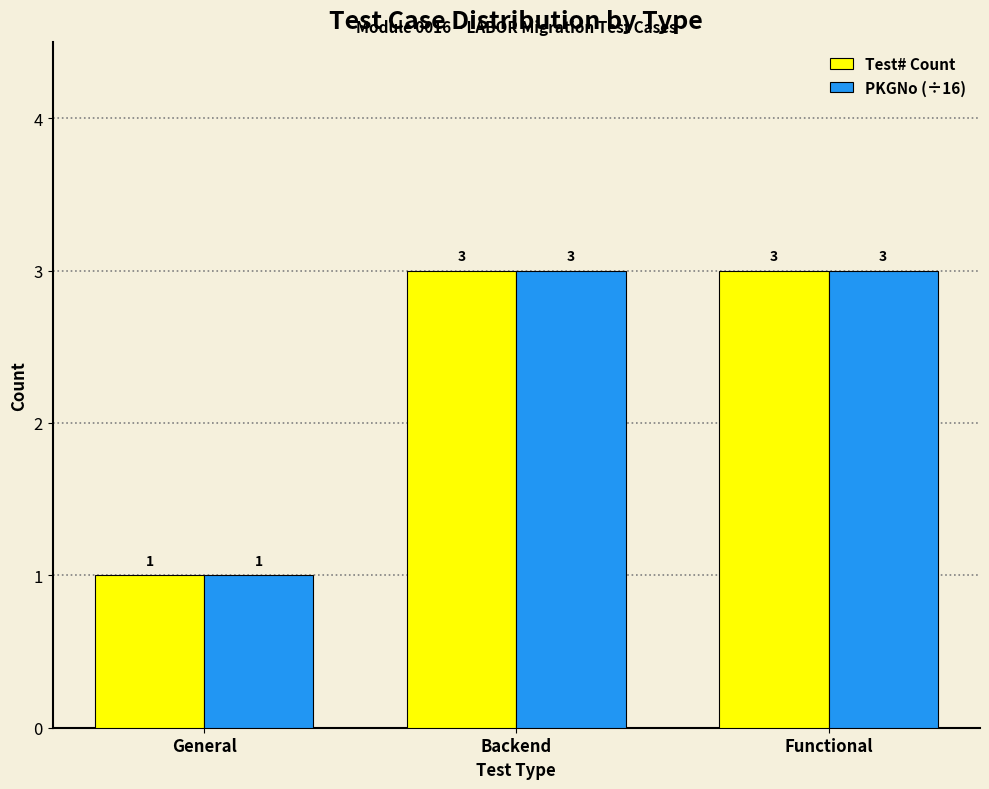

Is it true that Test# Count equals 5 at Functional?

False